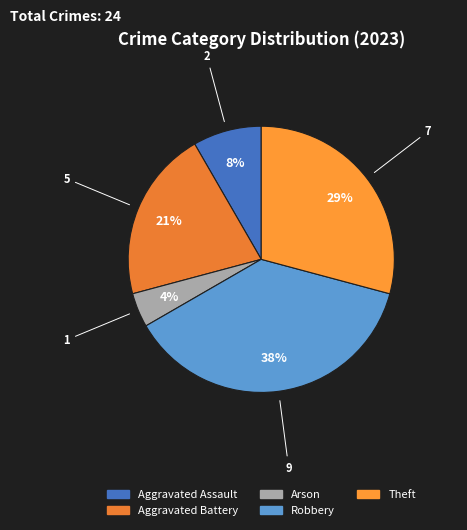

What percentage is the Theft slice, to the nearest percent?

29%